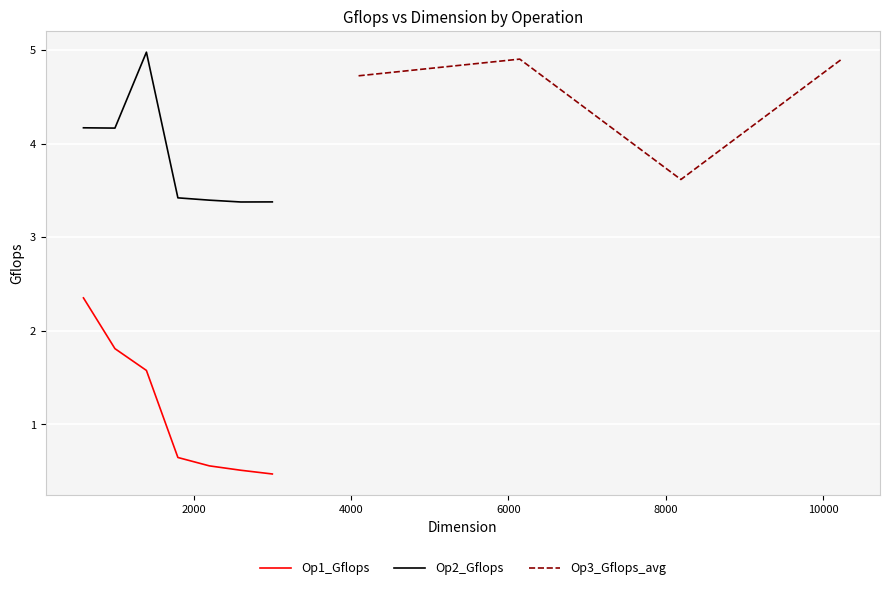

What is the lowest value of the Op2_Gflops series?

3.4